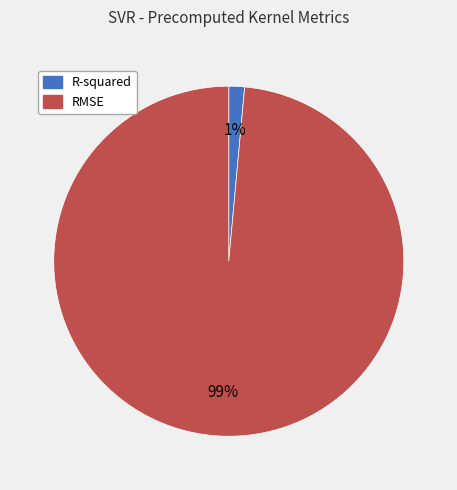

Which slice represents more than half of the pie?

RMSE